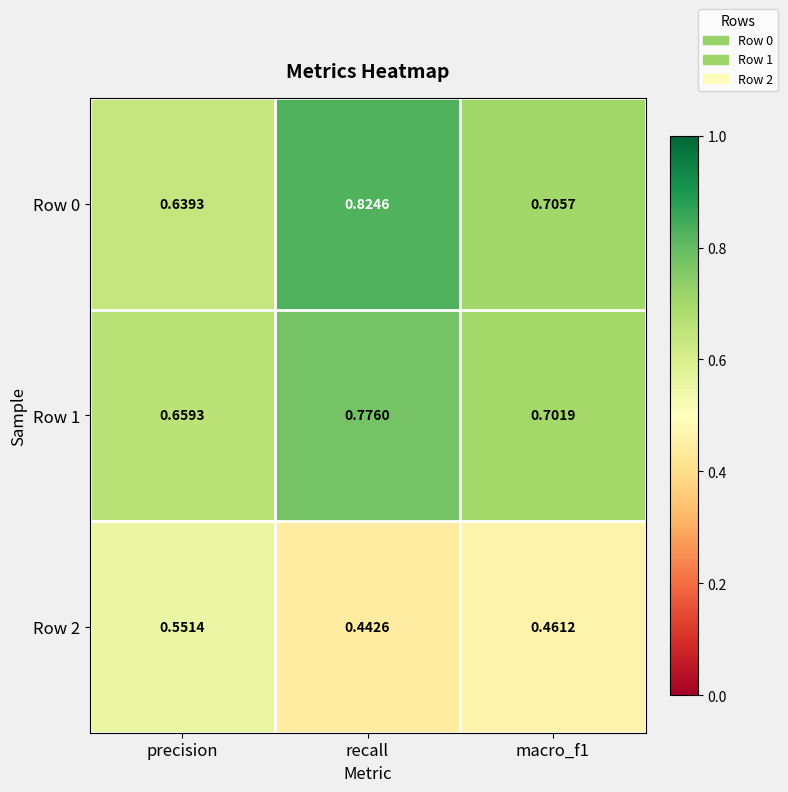

Is the value of Row 1 at recall greater than the value of Row 0 at precision?

Yes